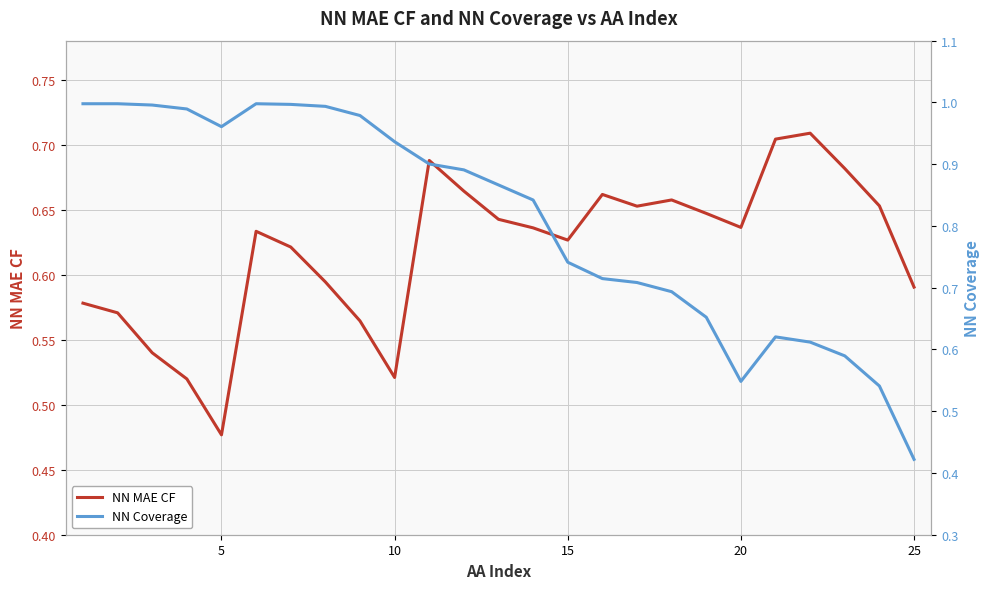

Between 15 and 30, which is larger?

15